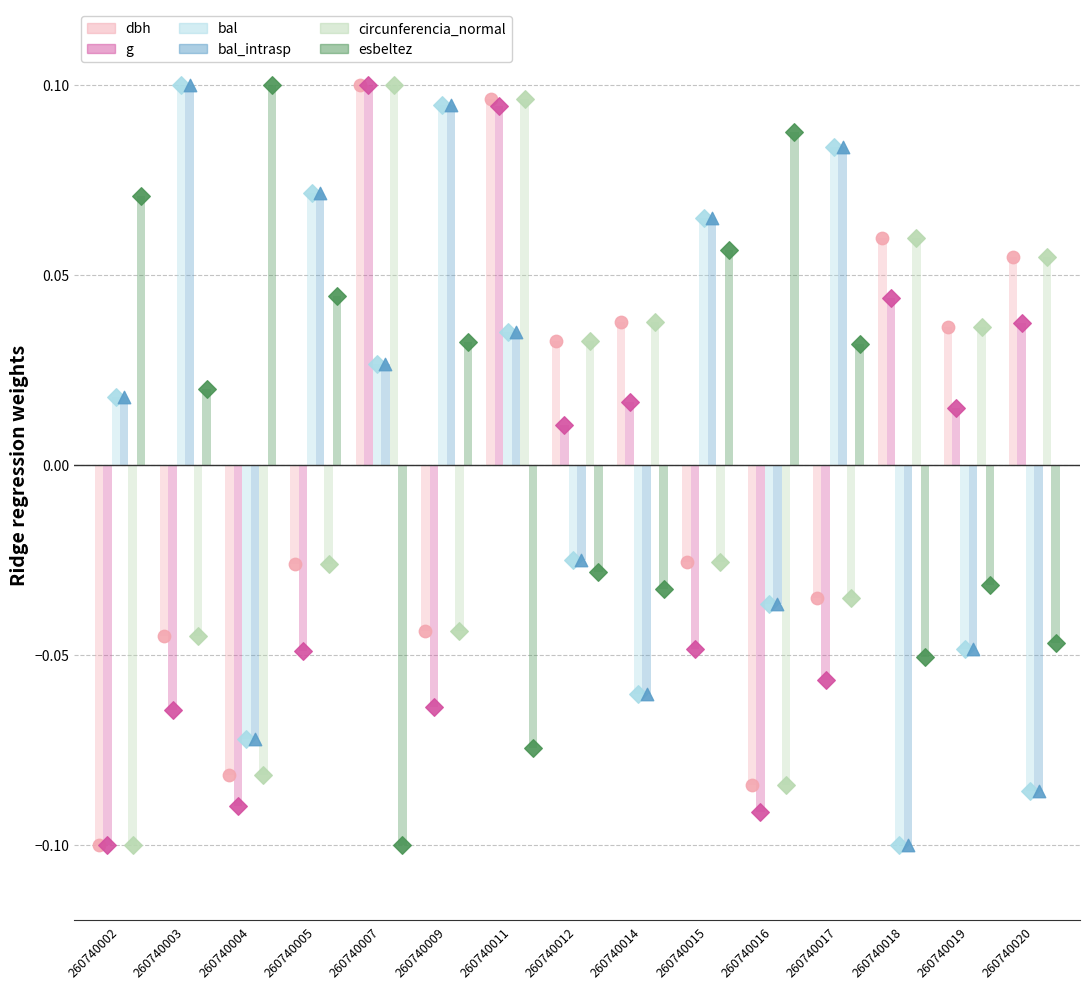

What are all the series names shown in the legend?

dbh, g, bal, bal_intrasp, circunferencia_normal, esbeltez